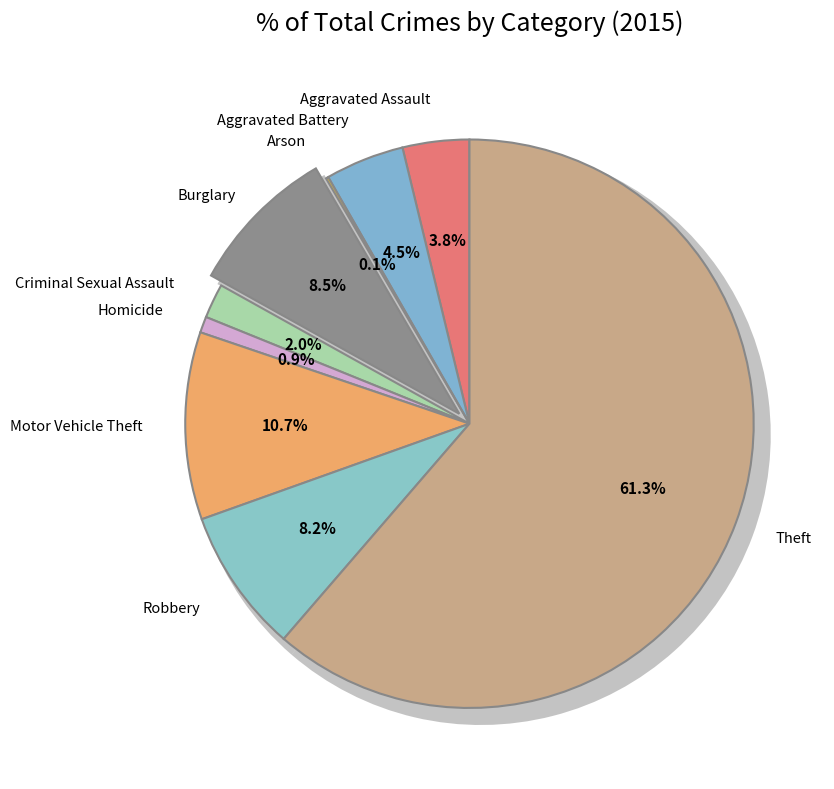

To the nearest percent, what is the average slice percentage?

11%